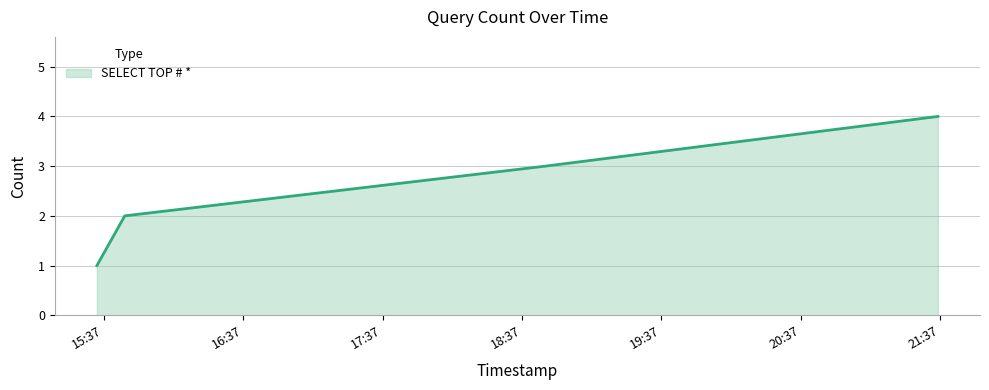

True or false: the data has more than 0 interior local peaks.

False